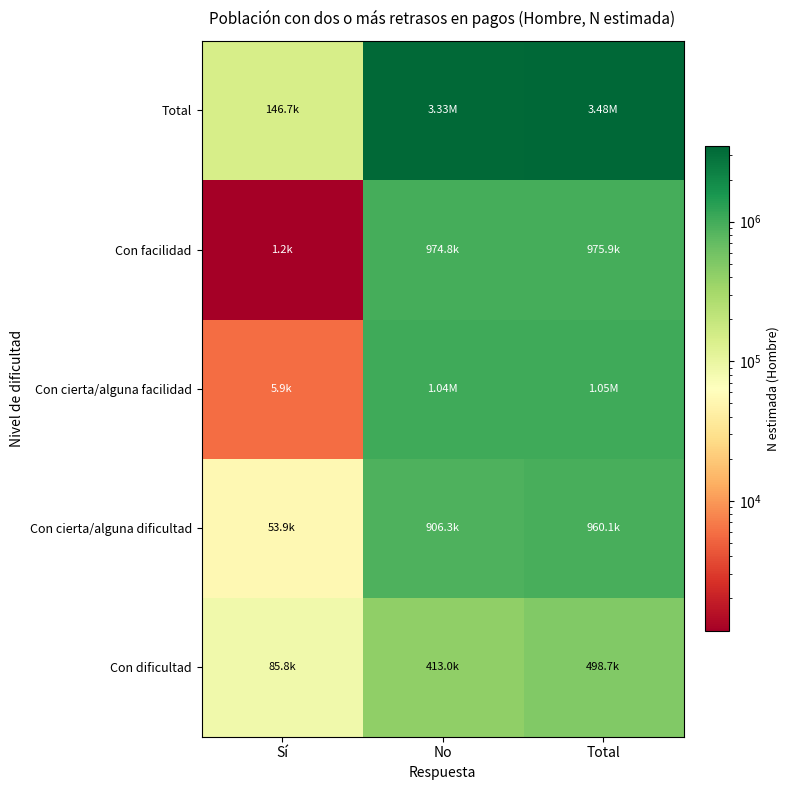

Between Sí and No, which is larger?

No